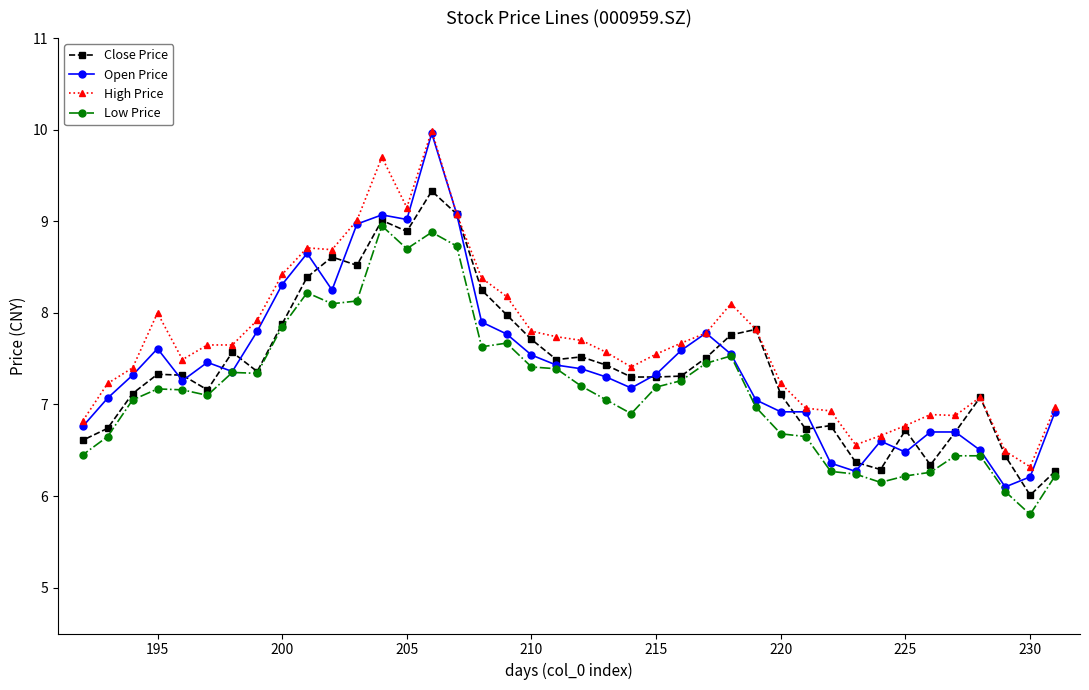

Is it true that High Price equals 10.5 at 230?

False